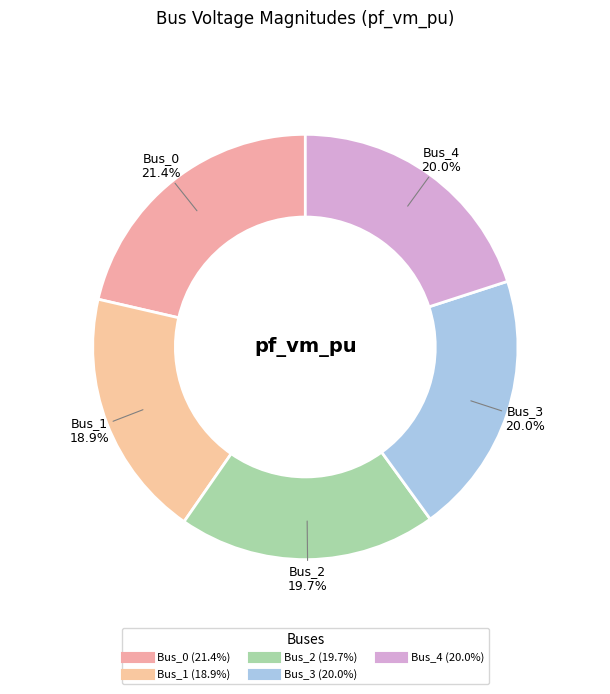

To the nearest percent, what is the combined percentage of Bus_3 and Bus_1?

39%